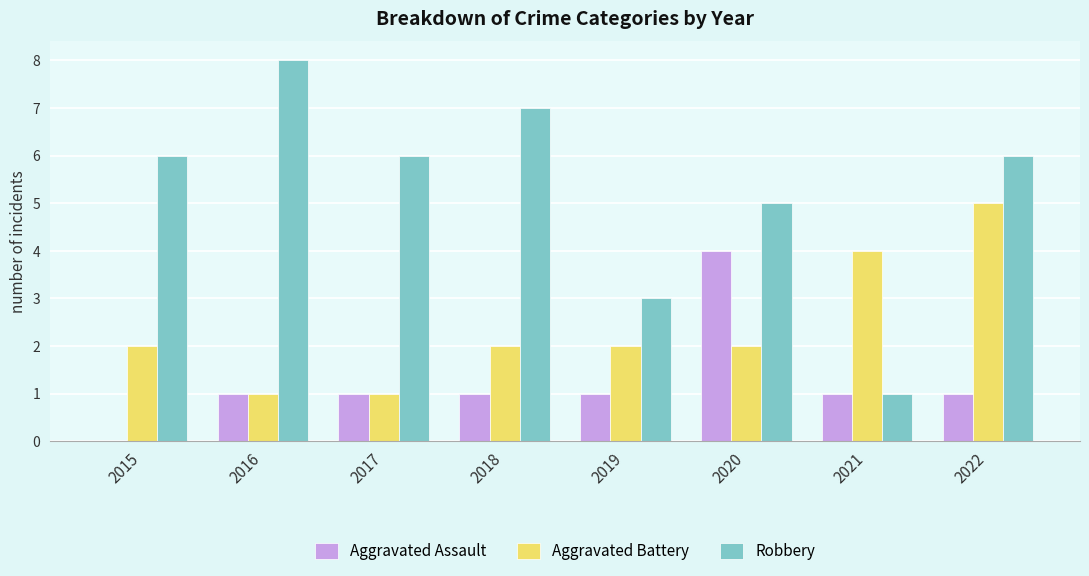

What value does the Robbery series have at 2019?

3